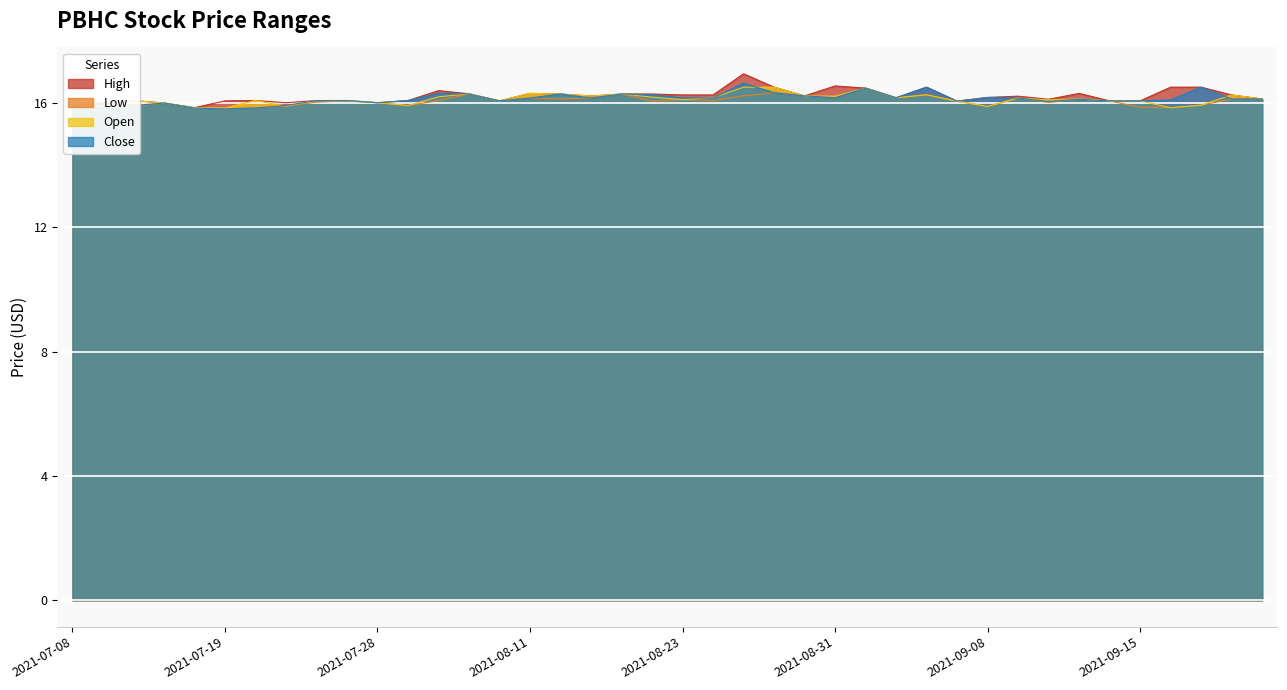

Between 2021-09-03 and 2021-09-21, which series saw the biggest shift?

high